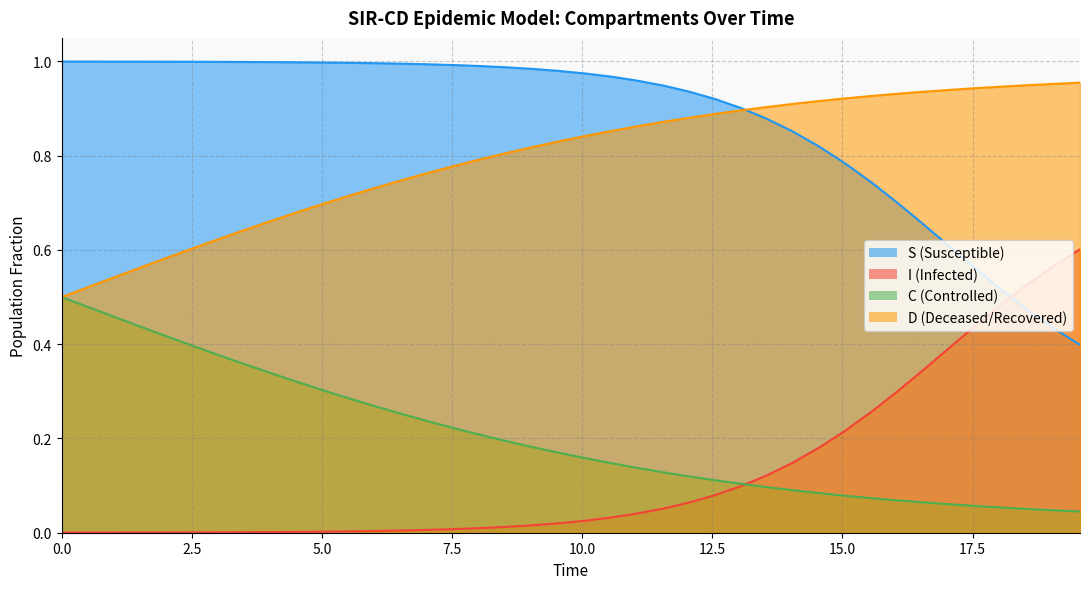

What is the lowest value of the S series?

0.4